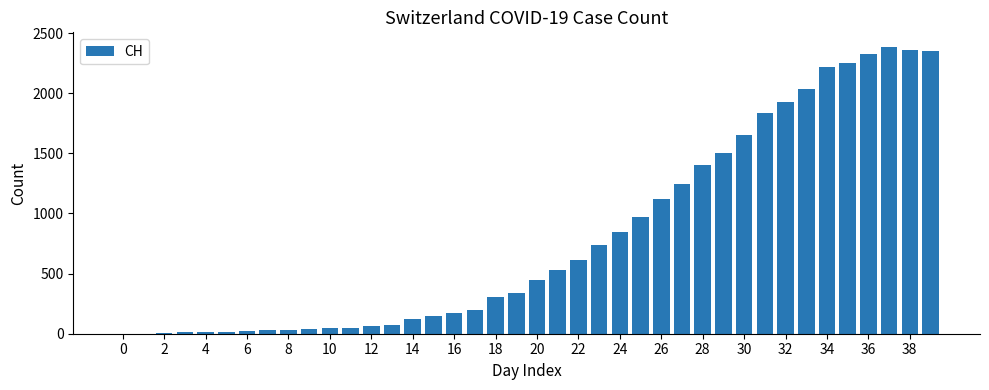

What is the maximum value shown in the chart?

2387